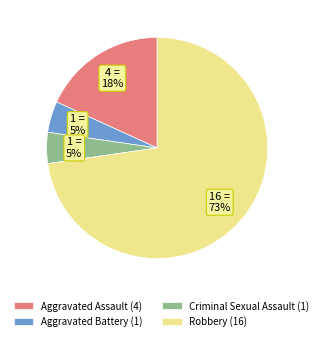

True or false: Criminal Sexual Assault (1) accounts for 5% of the total.

True